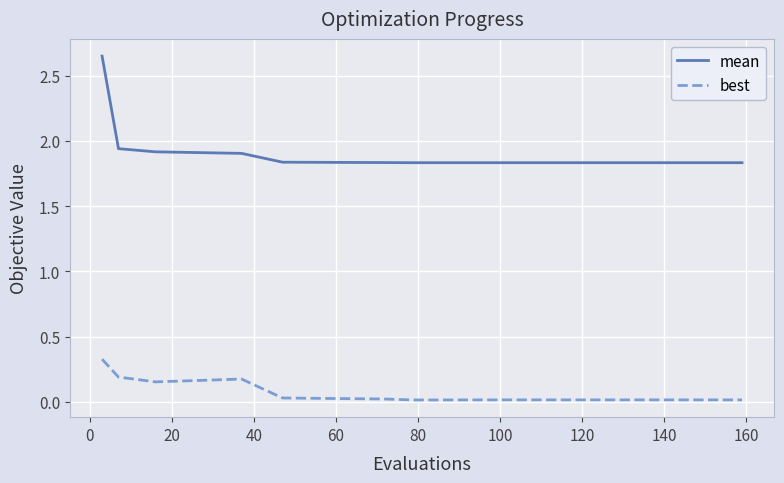

Count the number of data series in this chart.

2